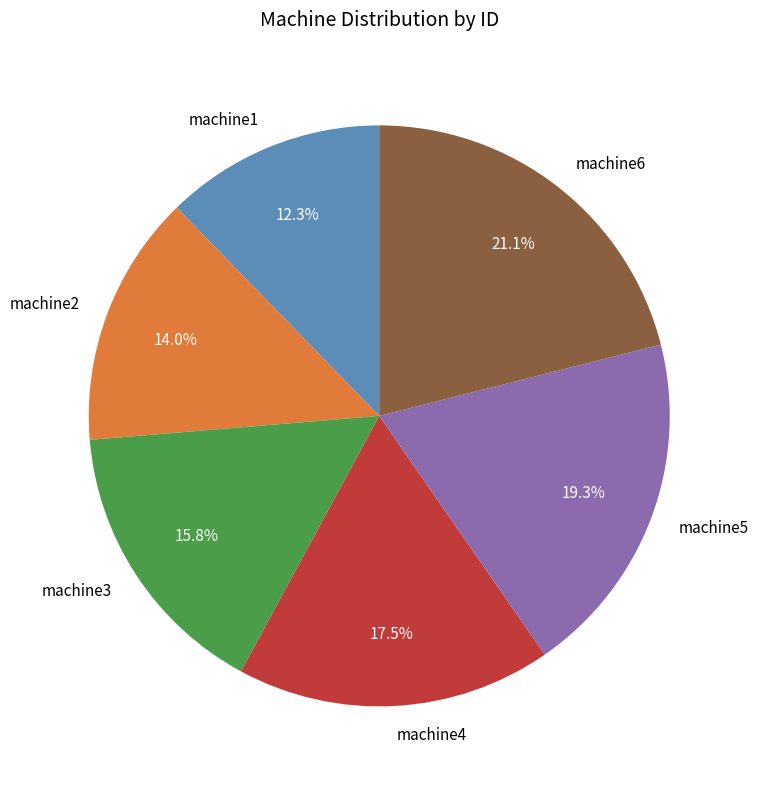

The machine1 slice represents 25% of the pie. True or false?

False